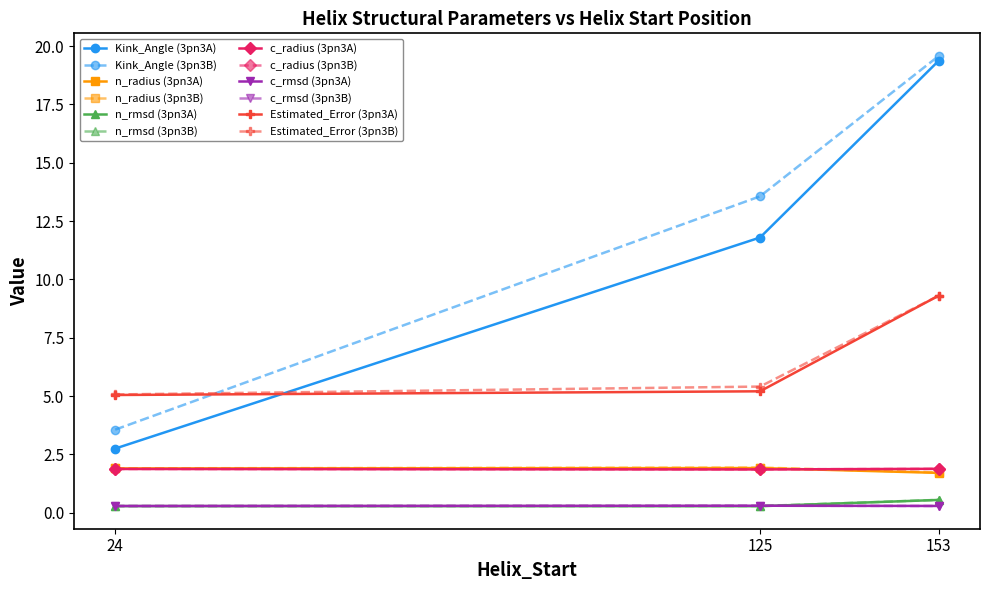

Is the value of n_radius (3pn3B) at 125 greater than the value of Estimated_Error (3pn3B) at 125?

No